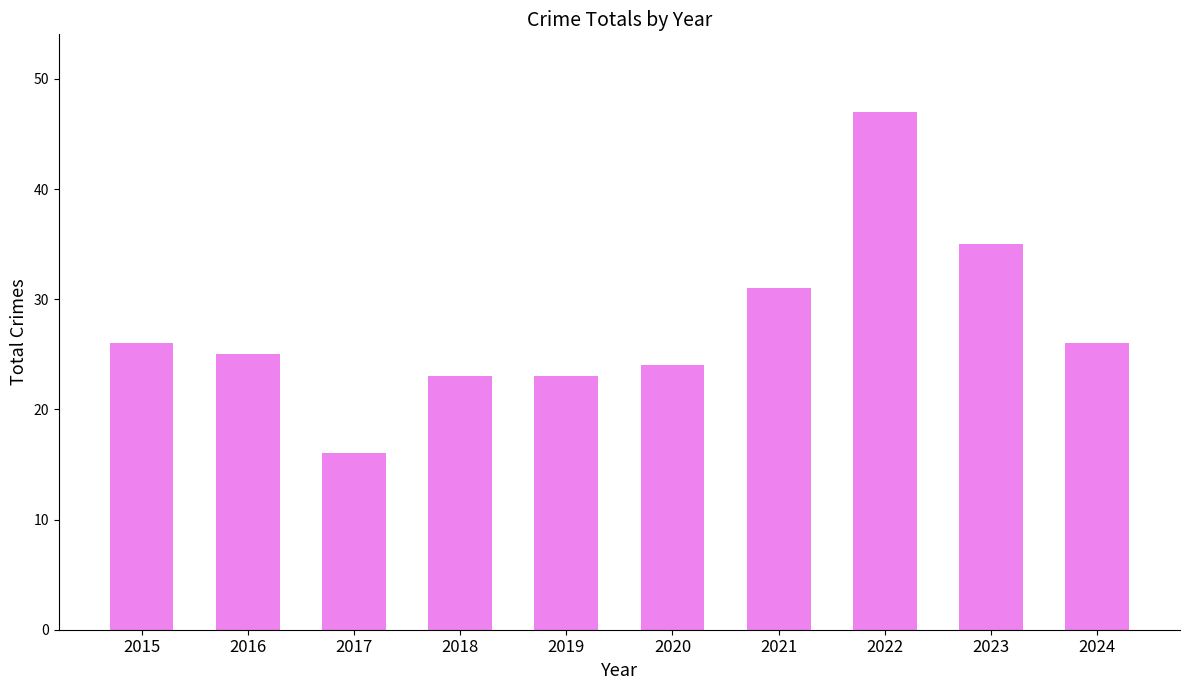

What is the approximate value at 2023, to the nearest 5?

35